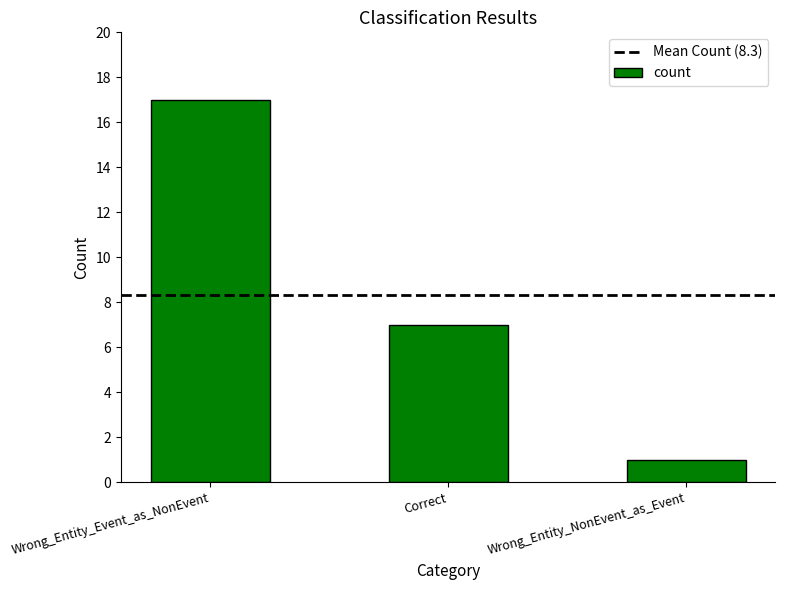

Rank the categories by value from lowest to highest.

Wrong_Entity_NonEvent_as_Event, Correct, Wrong_Entity_Event_as_NonEvent